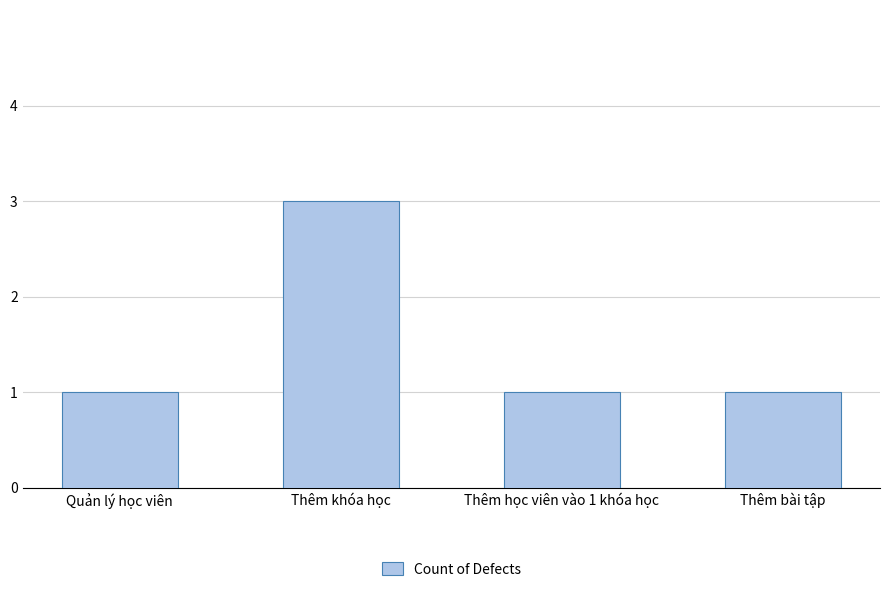

Reading left to right, extract all data points from this chart.

Quản lý học viên=1	Thêm khóa học=3	Thêm học viên vào 1 khóa học=1	Thêm bài tập=1